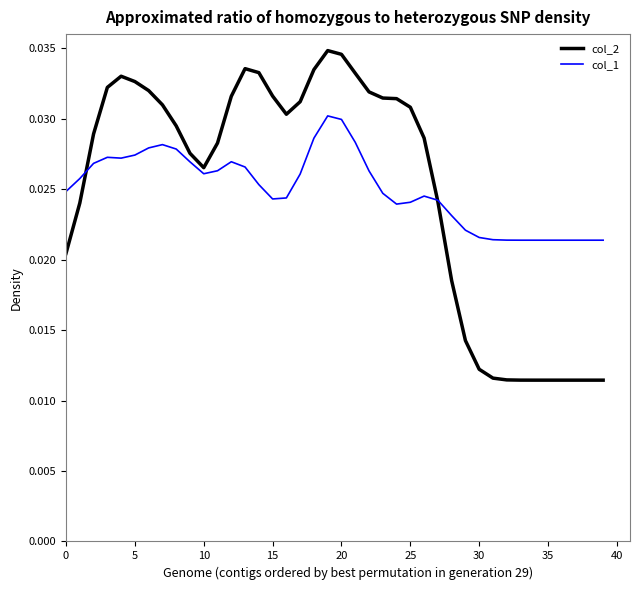

Which series has the largest range (max minus min)?

col_2